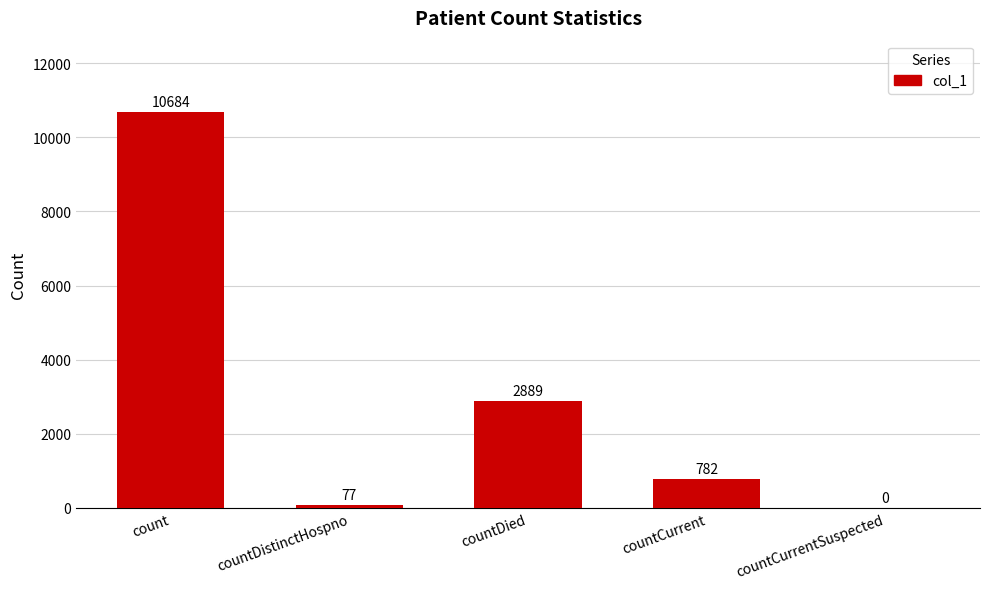

How many positive values are there?

4